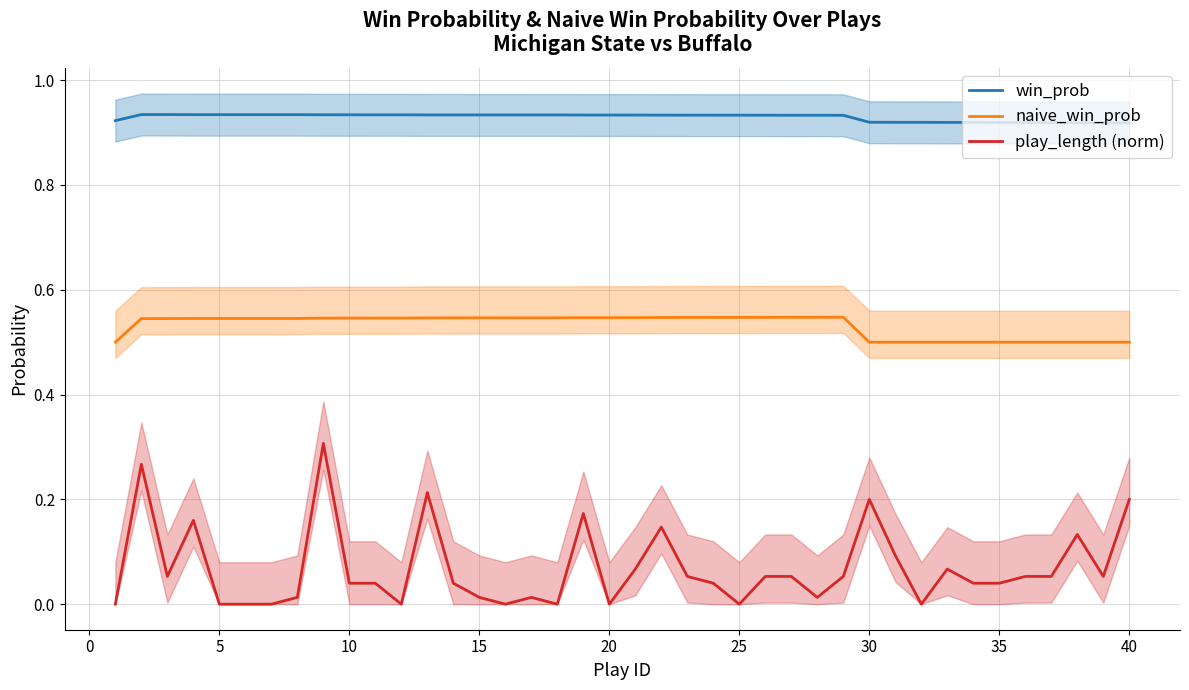

True or false: naive_win_prob and win_prob cross at least once.

False